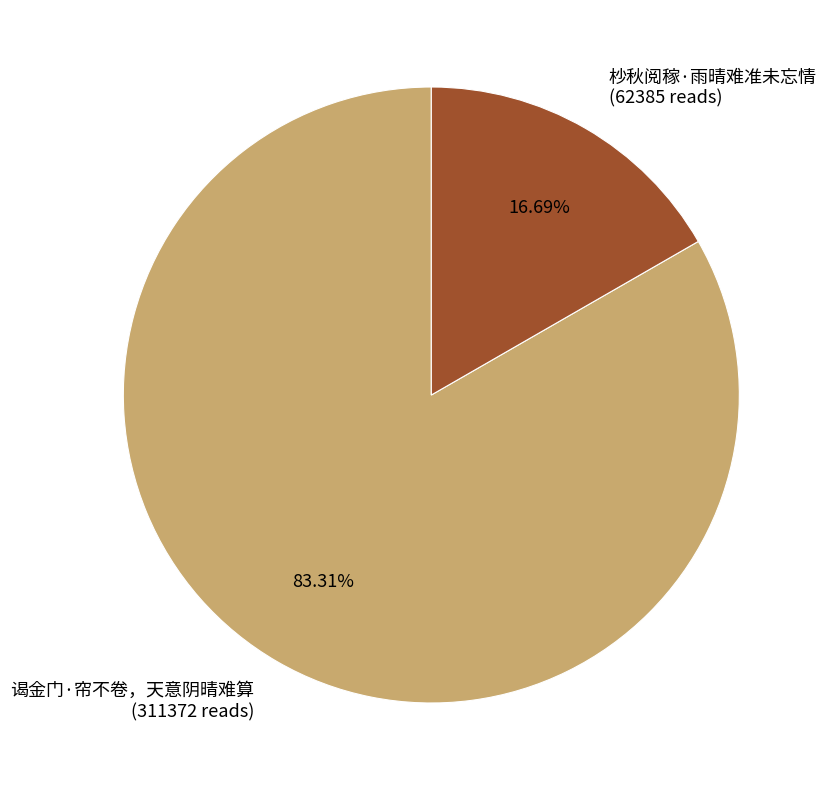

How many segments does this pie chart have?

2